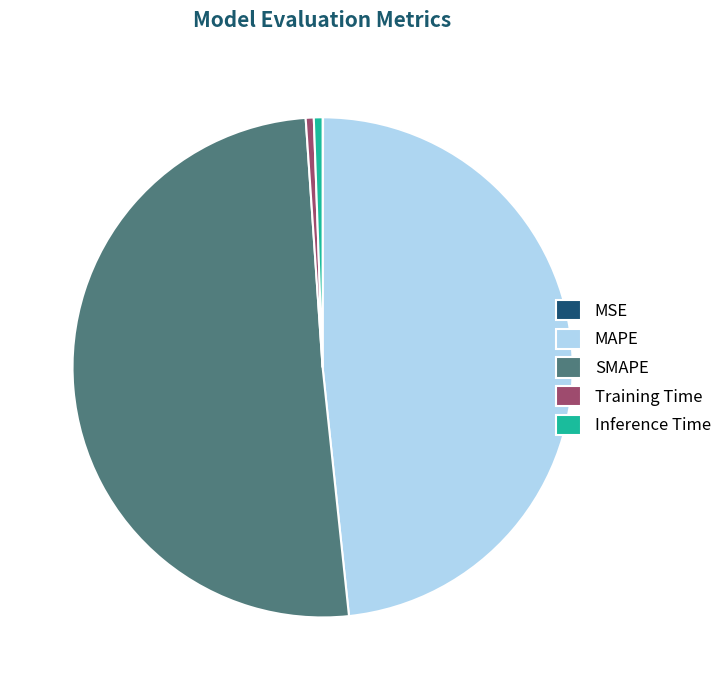

Which slice is the largest?

SMAPE